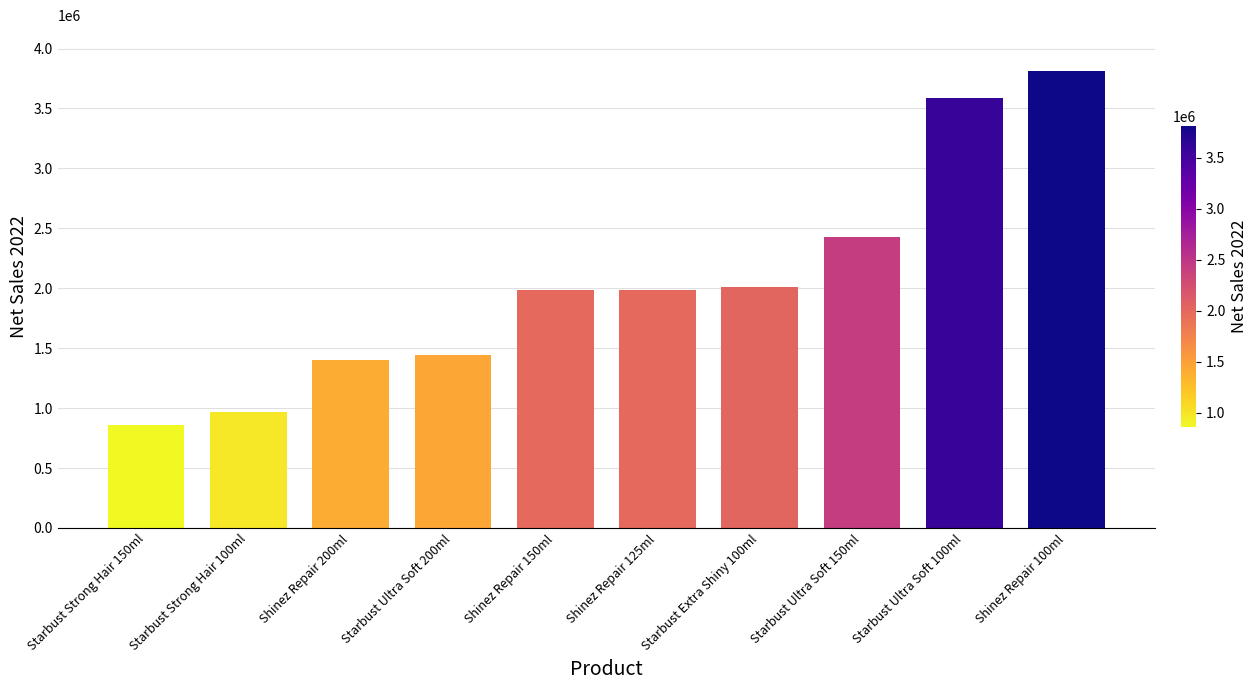

Is it true that the value at Starbust Ultra Soft 150ml is 2428331.5?

True